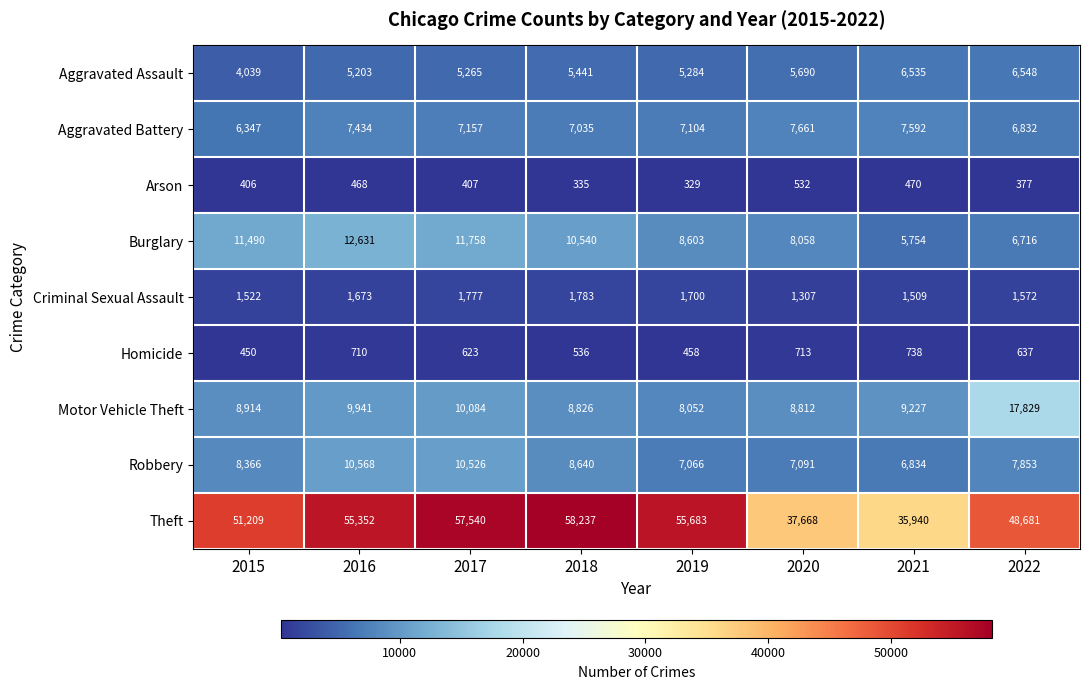

Which series has the largest range (max minus min)?

Theft